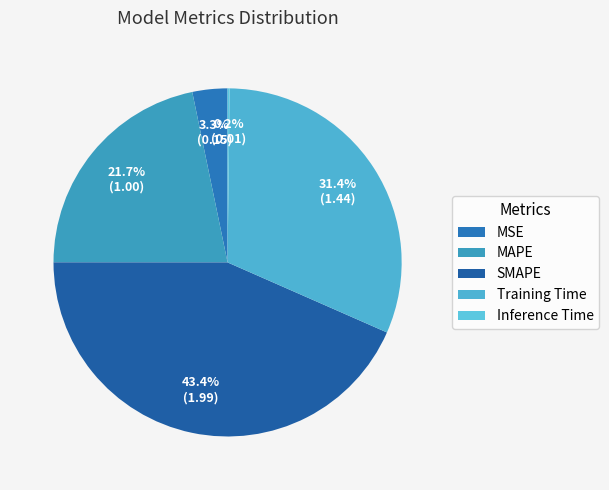

Rank the categories by value from lowest to highest.

Inference Time, MSE, MAPE, Training Time, SMAPE